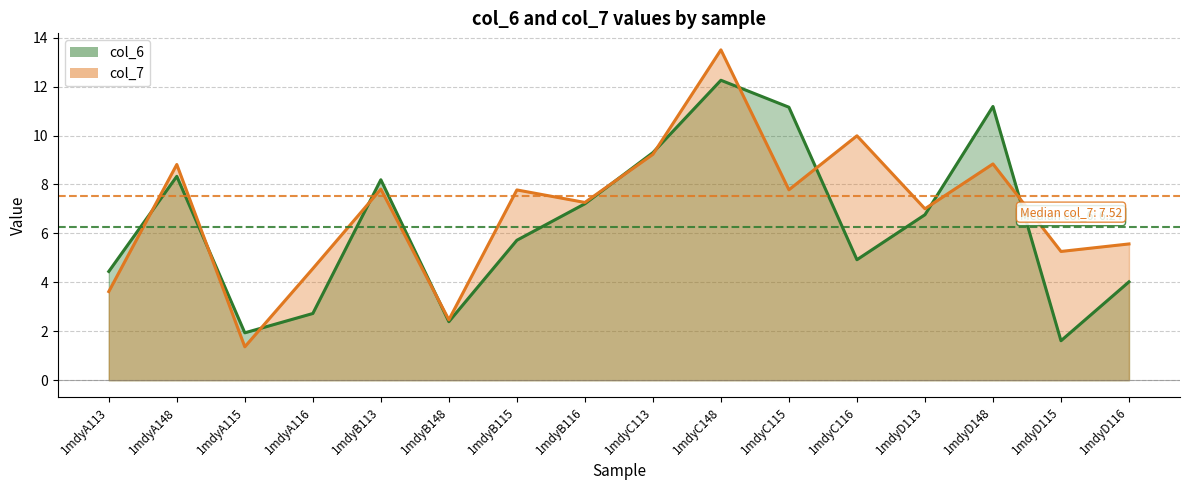

What is the difference between the highest and lowest values at 1mdyA115?

0.6